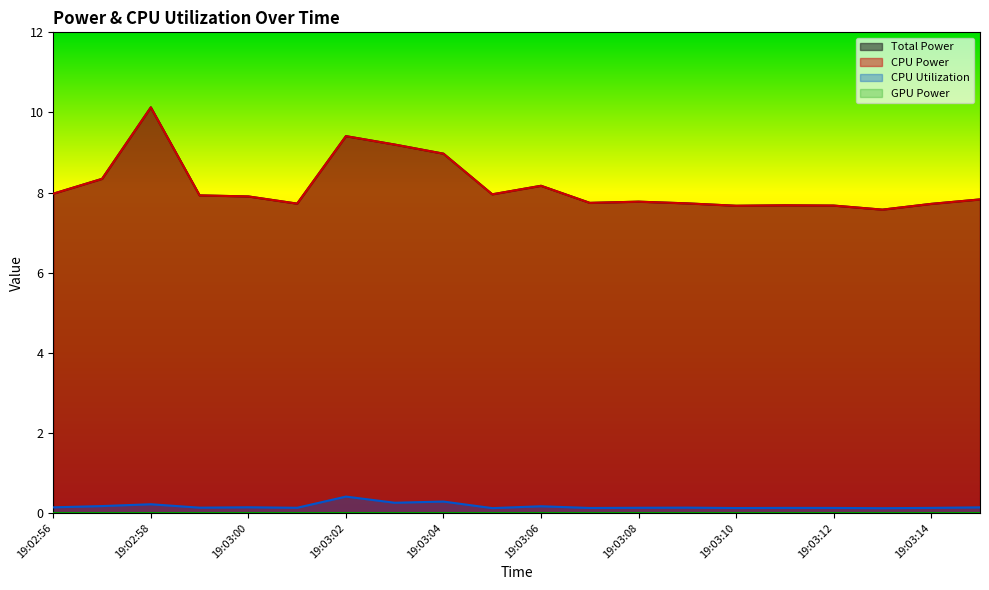

What is the spread (max minus min) of values at 19:03:08?

7.6